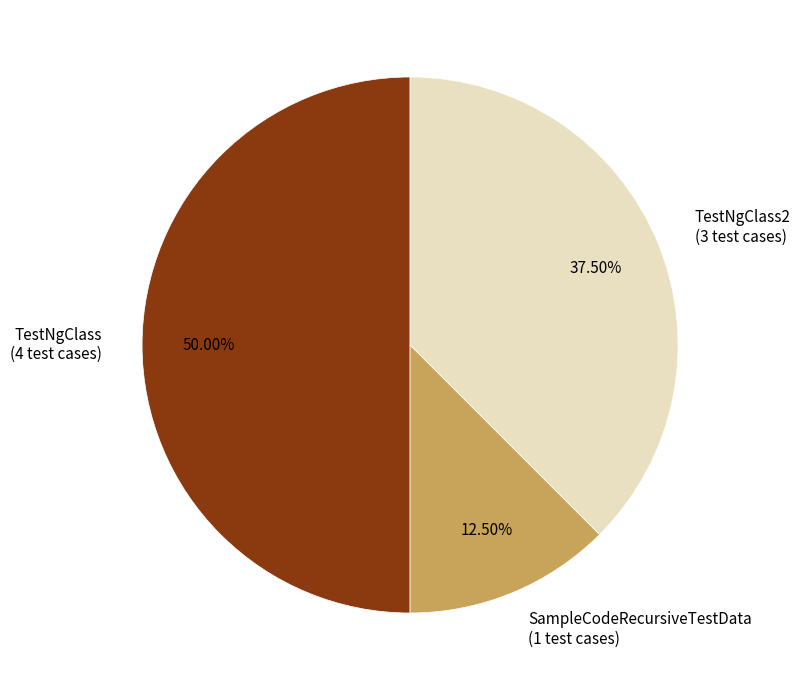

Which has a higher value, SampleCodeRecursiveTestData (1 test cases) or TestNgClass (4 test cases)?

TestNgClass (4 test cases)